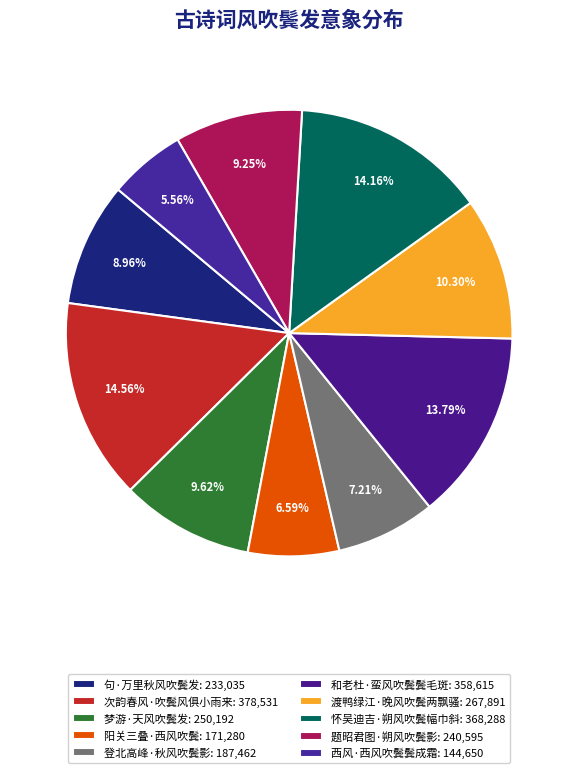

True or false: 西风·西风吹鬓鬓成霜 accounts for 1% of the total.

False